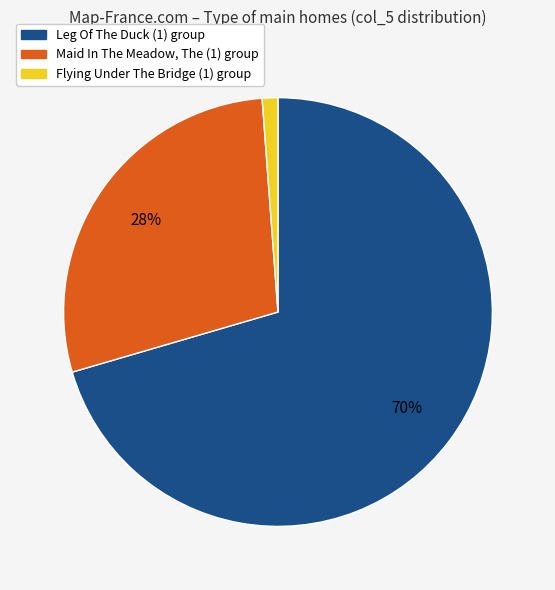

To the nearest percent, what is the average slice percentage?

33%